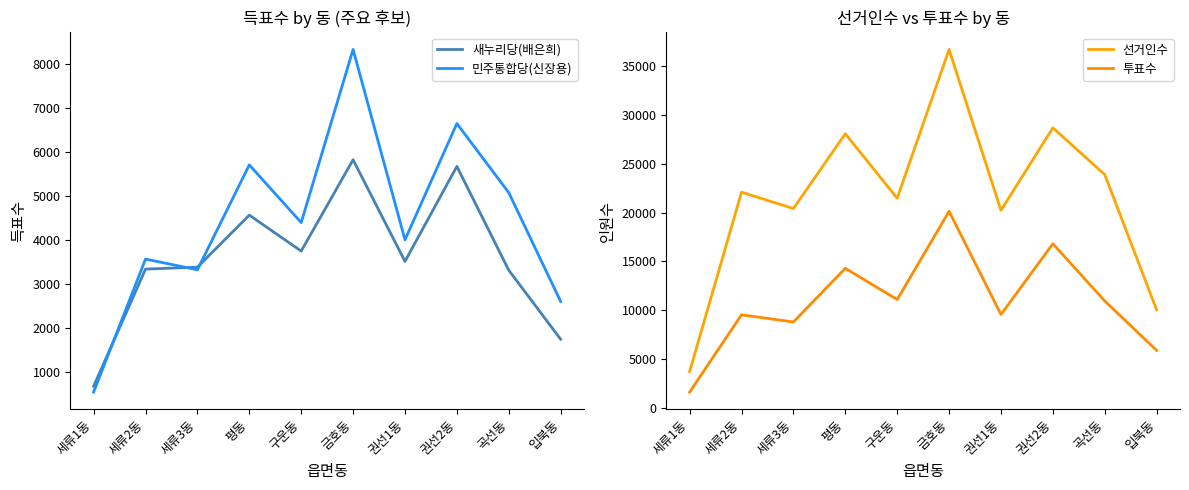

What is the average value of the 투표수 series?

10850